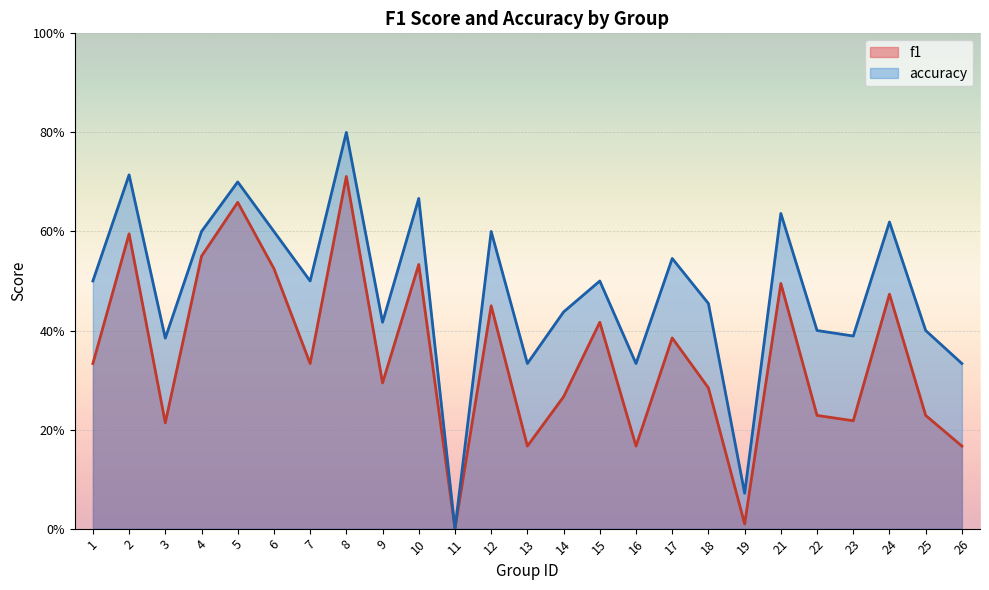

Is it true that accuracy equals 0.5 at 1?

True